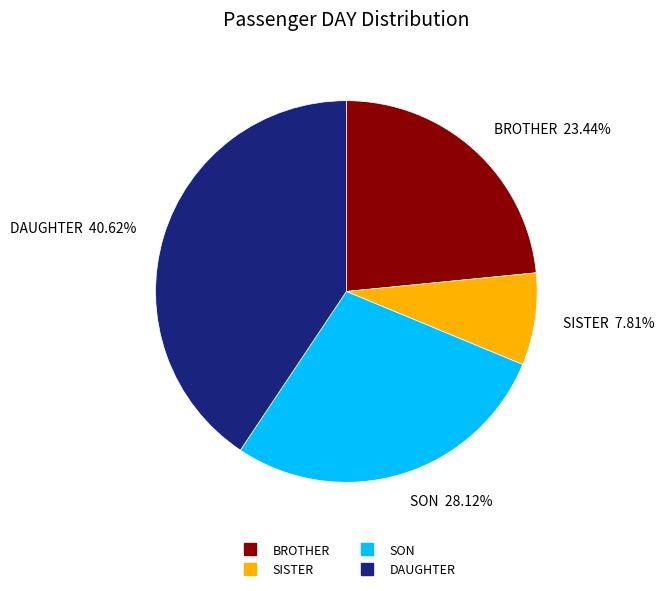

Does BROTHER account for over 50% of the chart?

No